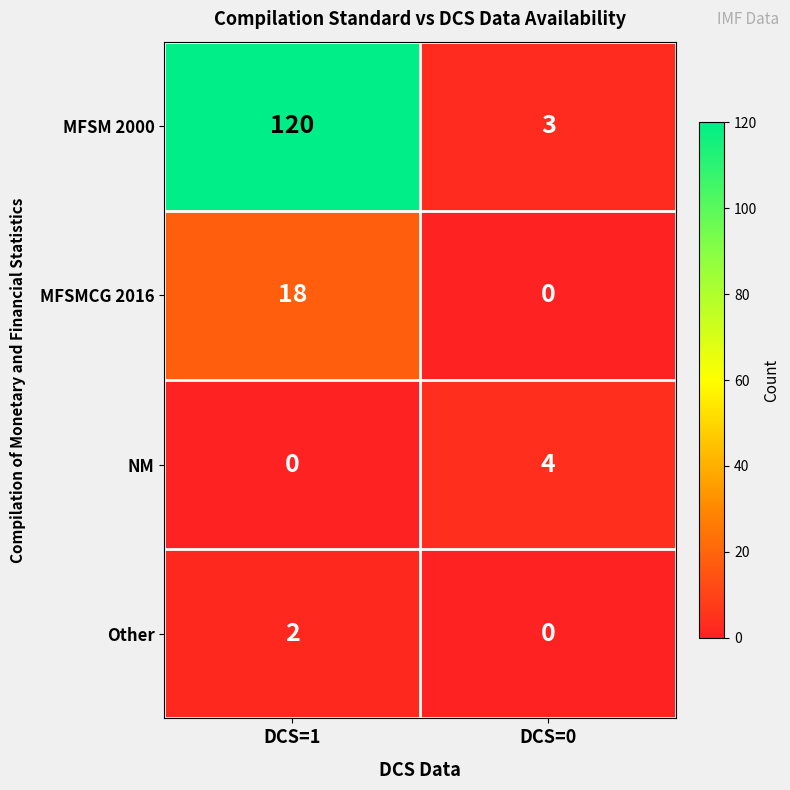

Which series has the largest total across all categories?

MFSM 2000